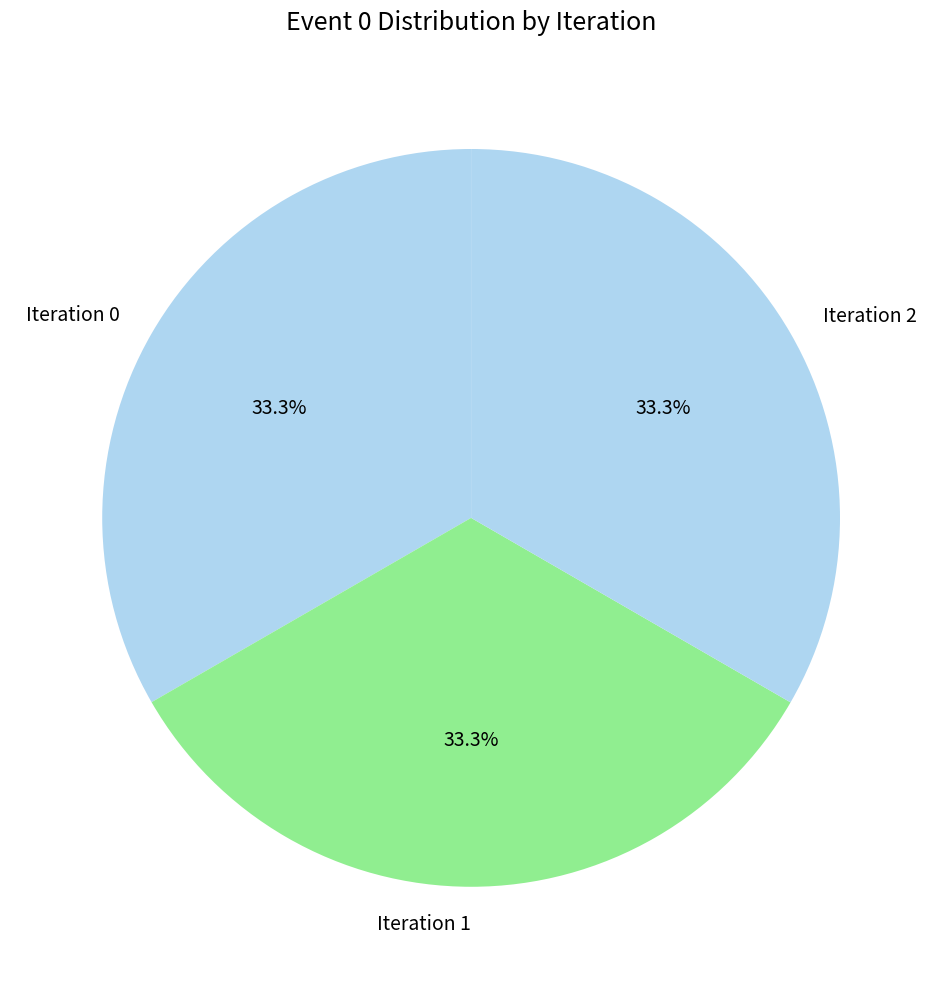

Approximately how many times larger is the value at Iteration 0 compared to Iteration 2?

1.0